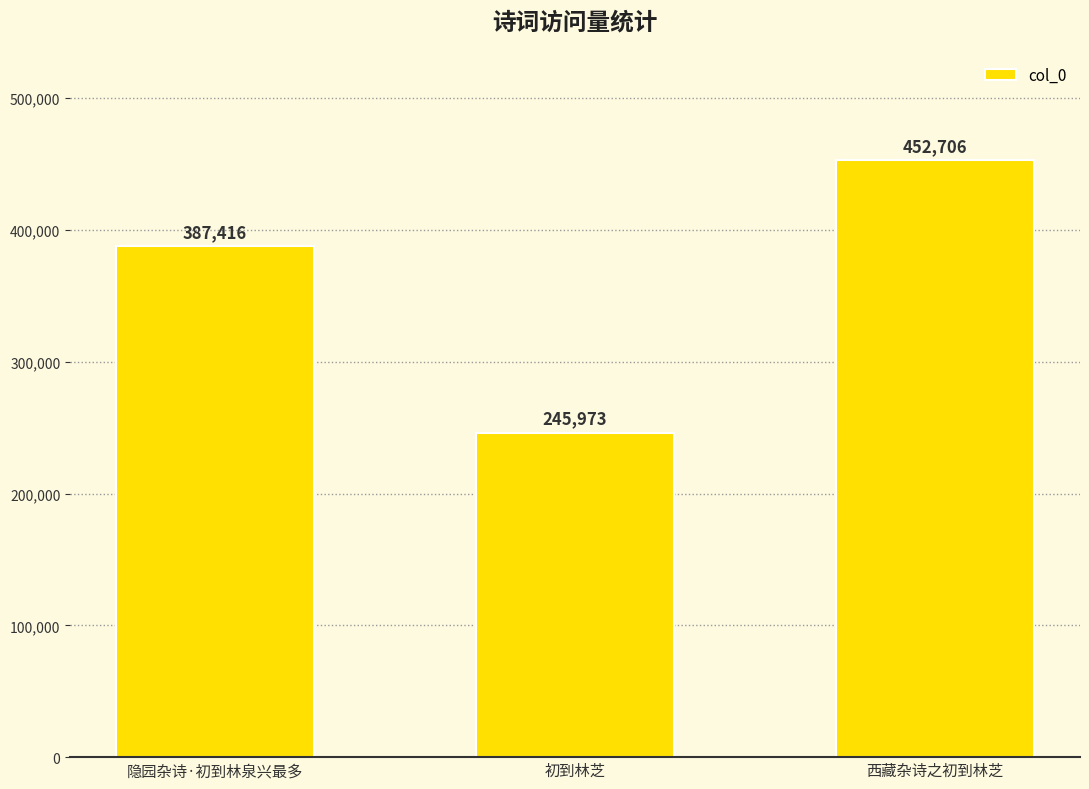

Rank the categories by value from highest to lowest.

西藏杂诗之初到林芝, 隐园杂诗·初到林泉兴最多, 初到林芝